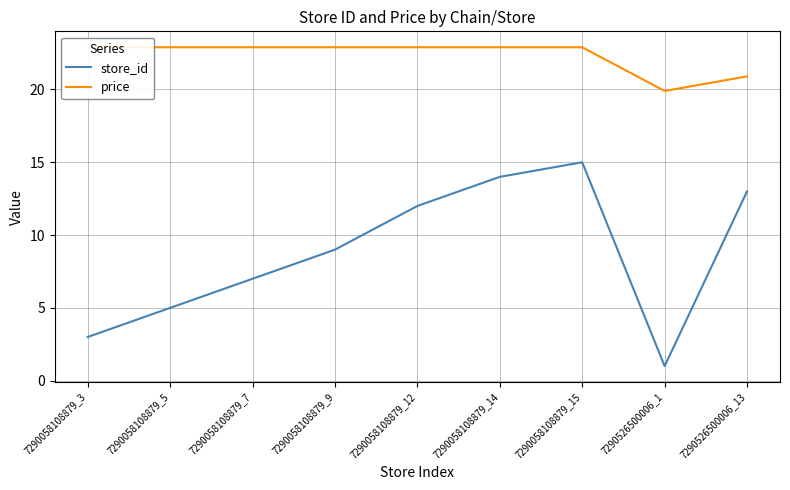

List the series in order of their overall mean, lowest first.

store_id, price